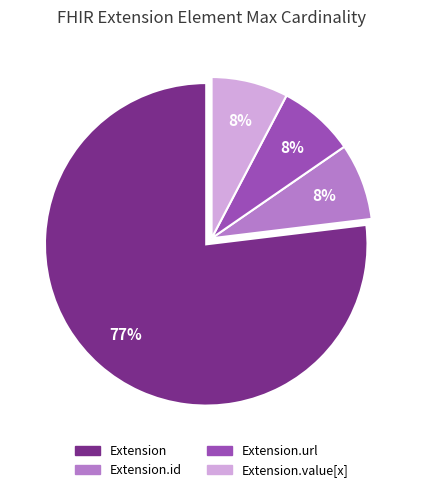

Does any single category account for the majority?

Yes